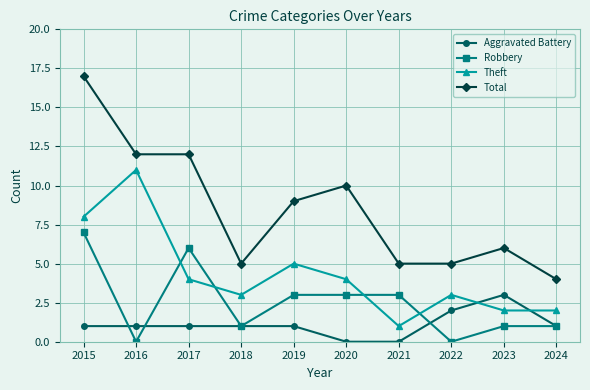

Is this an area chart (filled region under the line)?

No